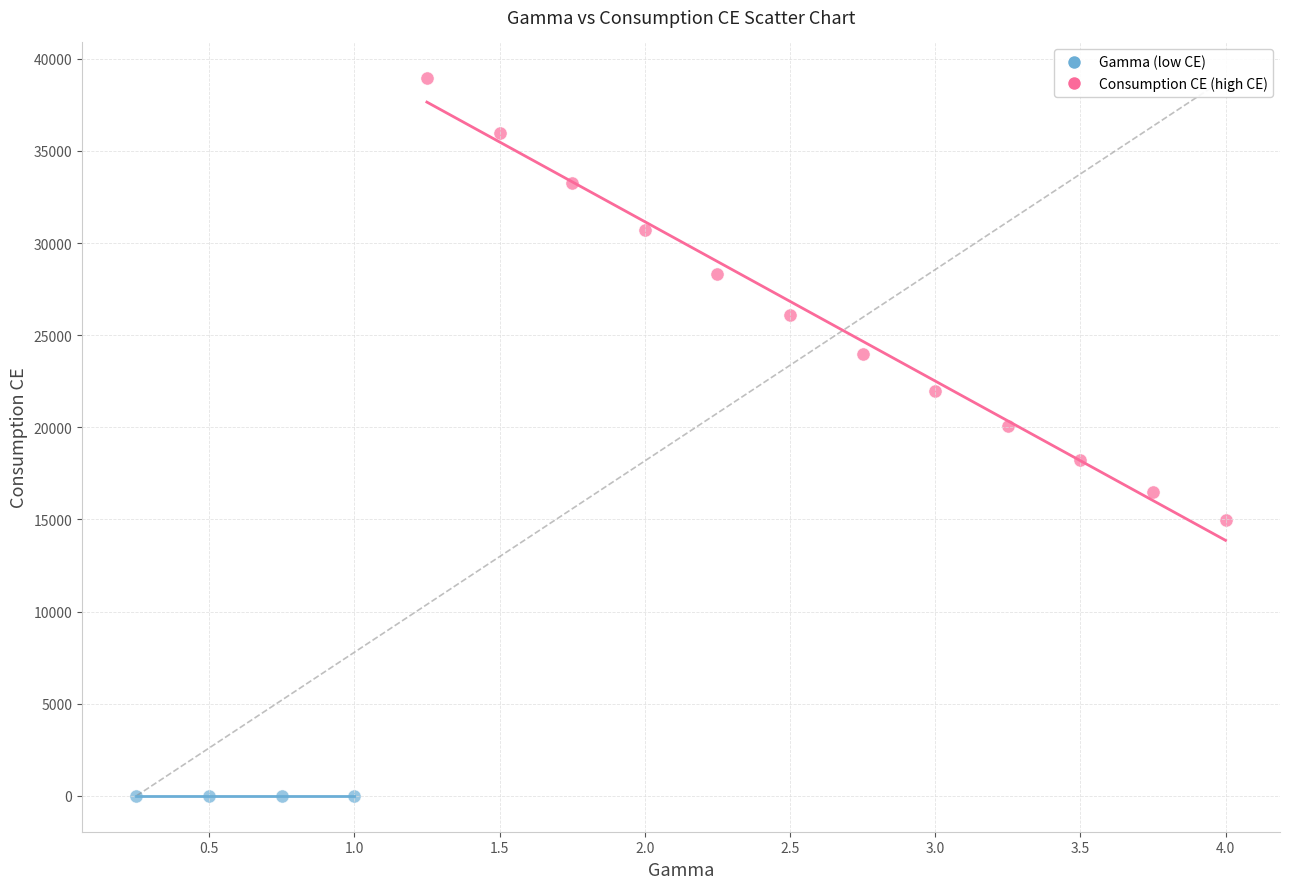

Which series has the largest Y range (max minus min)?

Consumption CE (high CE)